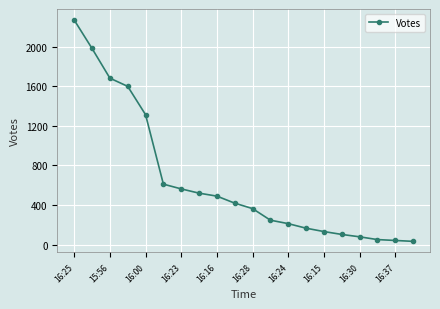

What is the maximum value shown in the chart?

2268